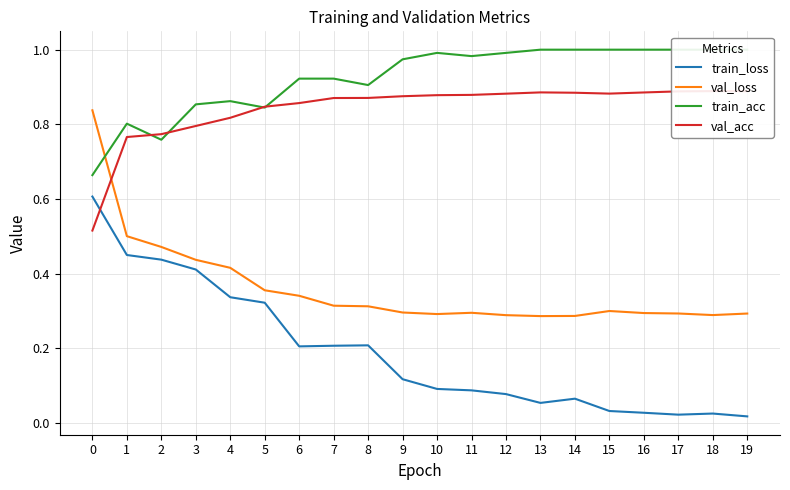

Which label corresponds to the smallest value in the chart?

19